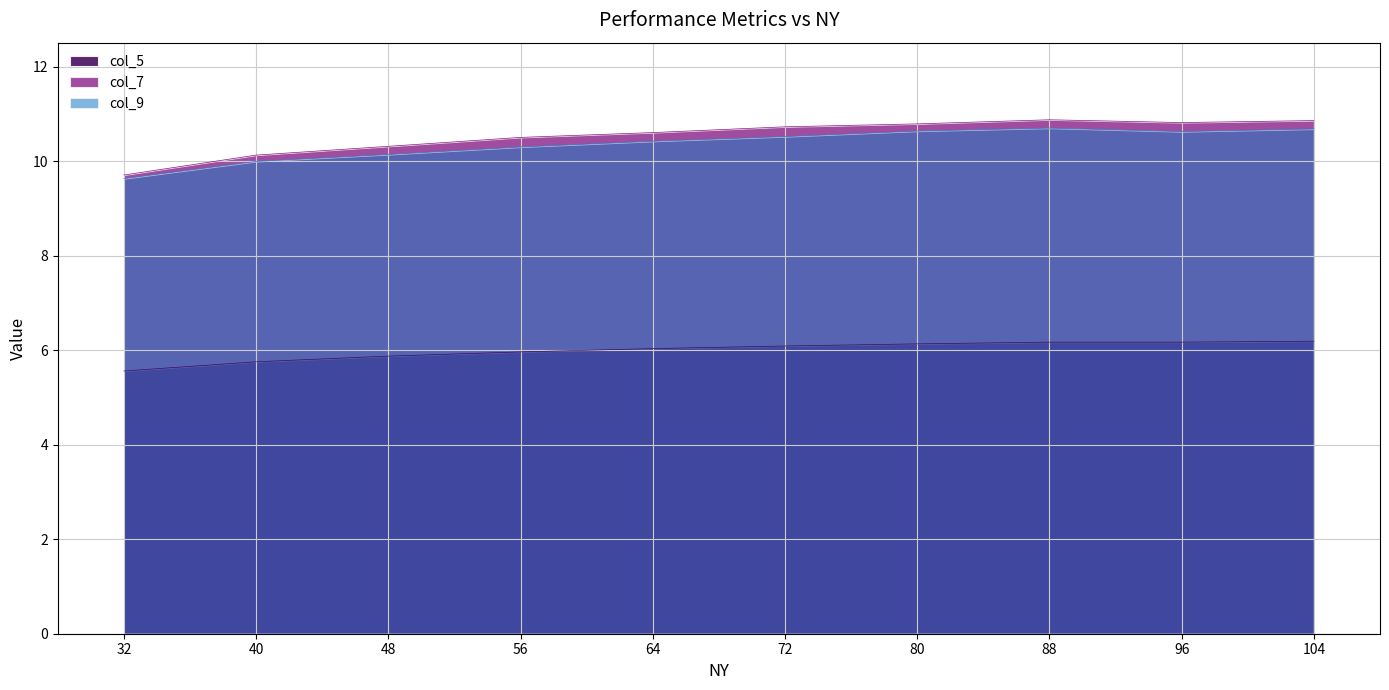

Is the value of col_5 at 40 greater than the value of col_9 at 32?

No